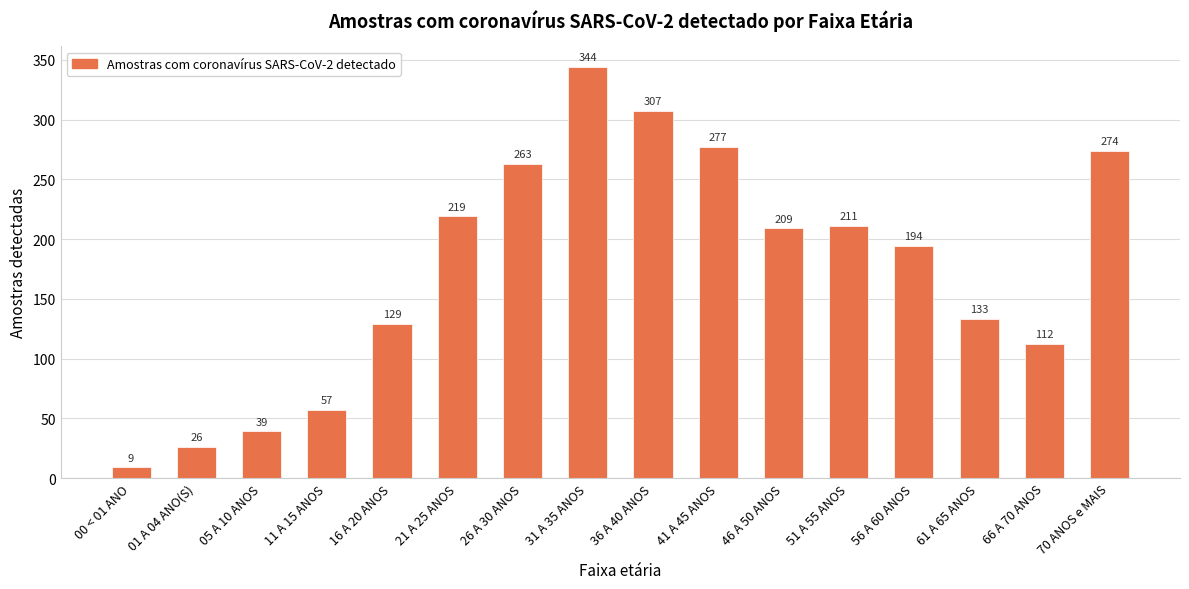

Read the value at 41 A 45 ANOS, to the nearest 50.

300